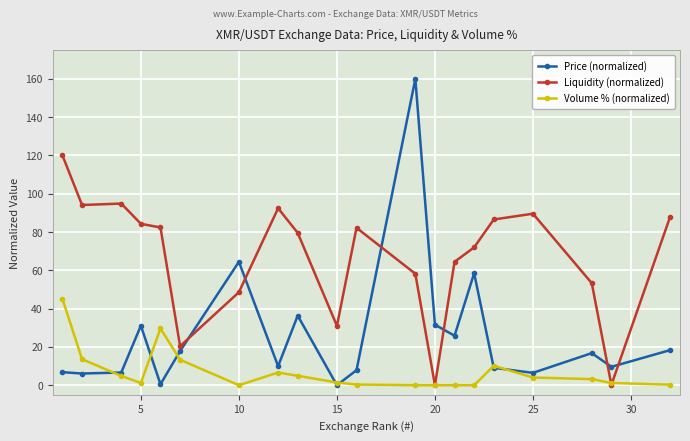

True or false: Liquidity (normalized) has more than 2 interior local peaks.

True